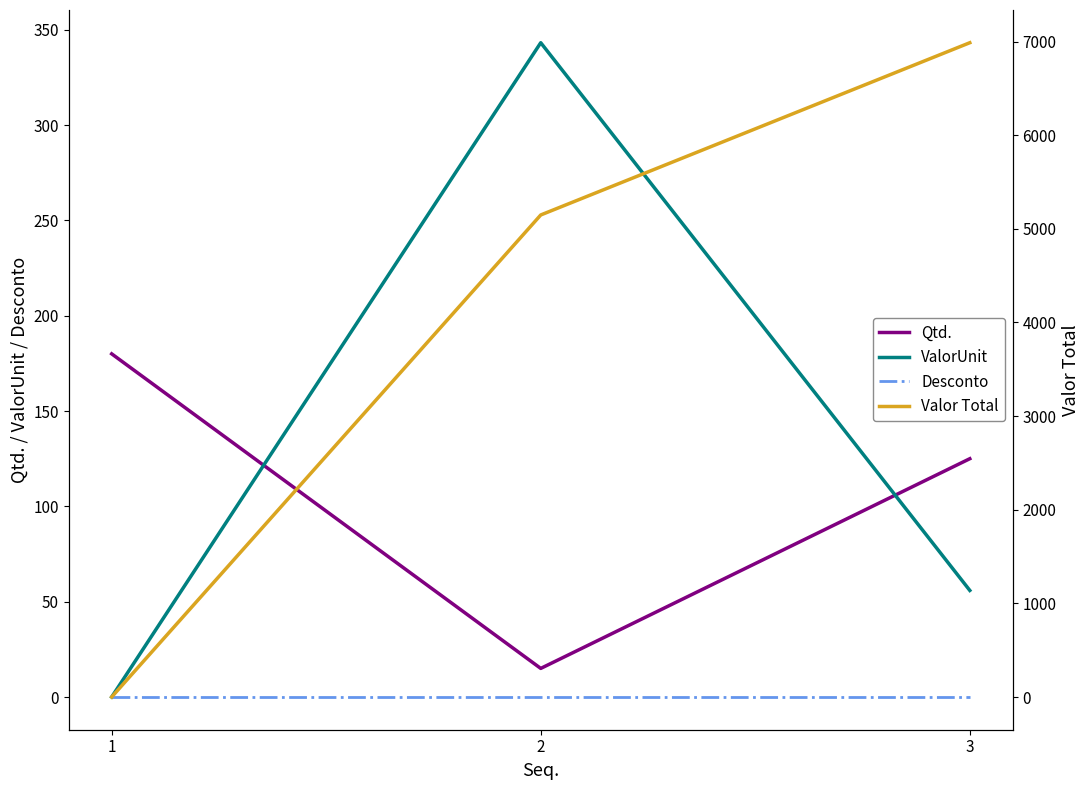

Between 1 and 2, which series saw the biggest shift?

Valor Total